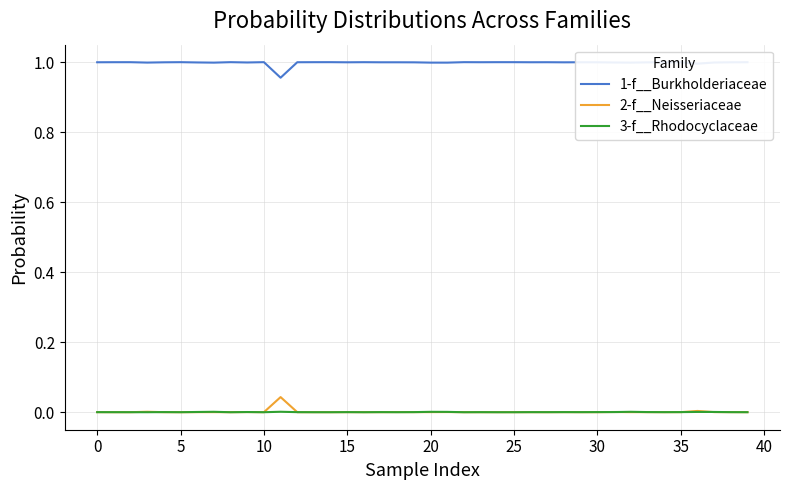

List the series in order of their peak value, highest first.

1-f__Burkholderiaceae, 2-f__Neisseriaceae, 3-f__Rhodocyclaceae